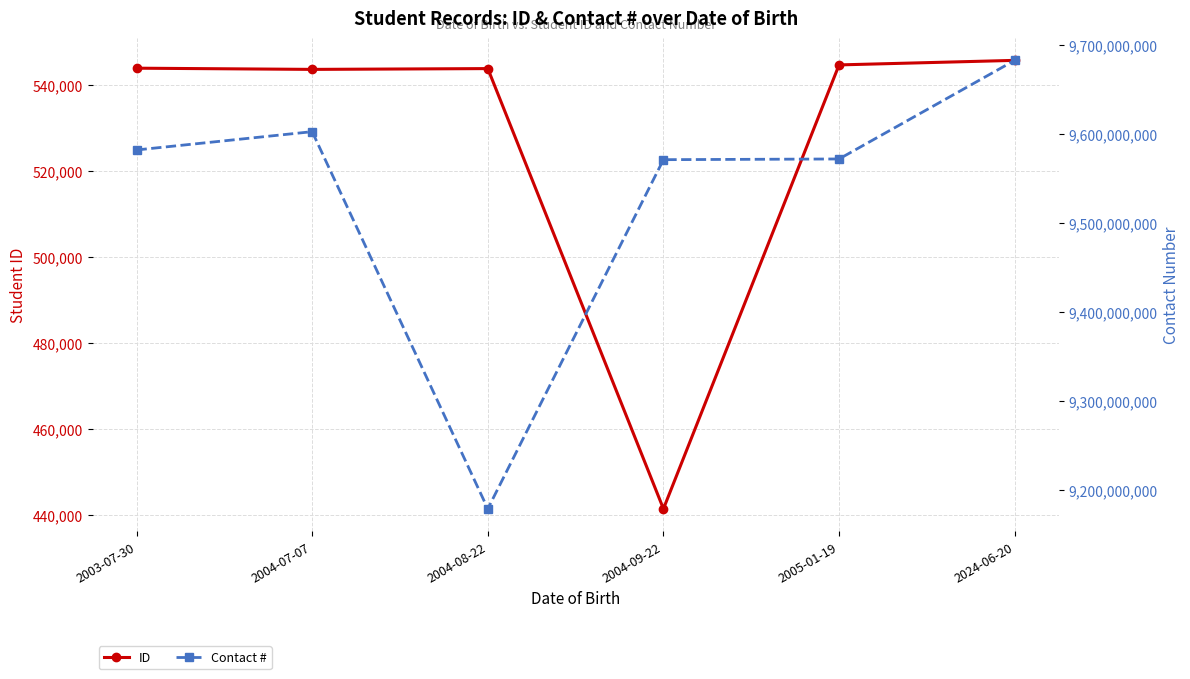

Which has a higher value, 2004-07-07 or 2004-09-22?

2004-07-07